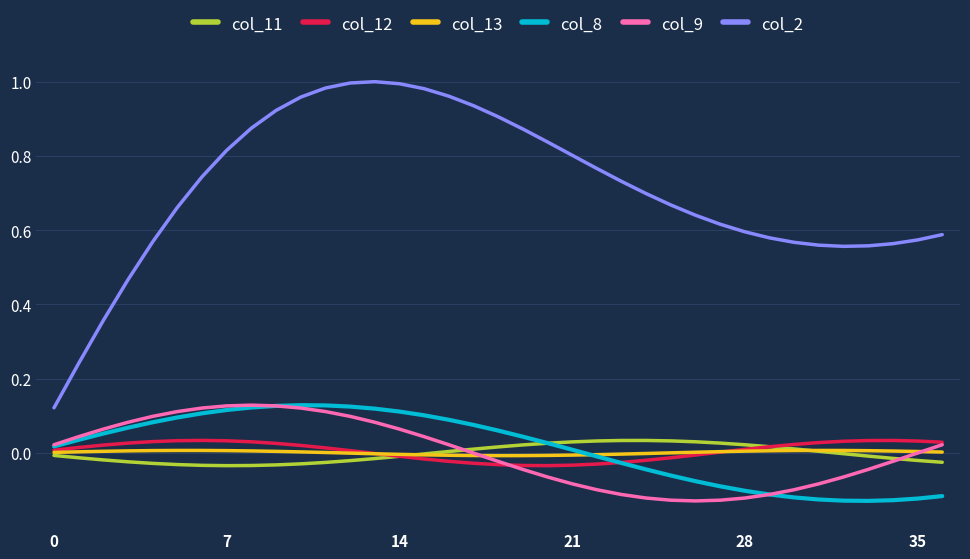

Does the chart have visible grid lines?

Yes